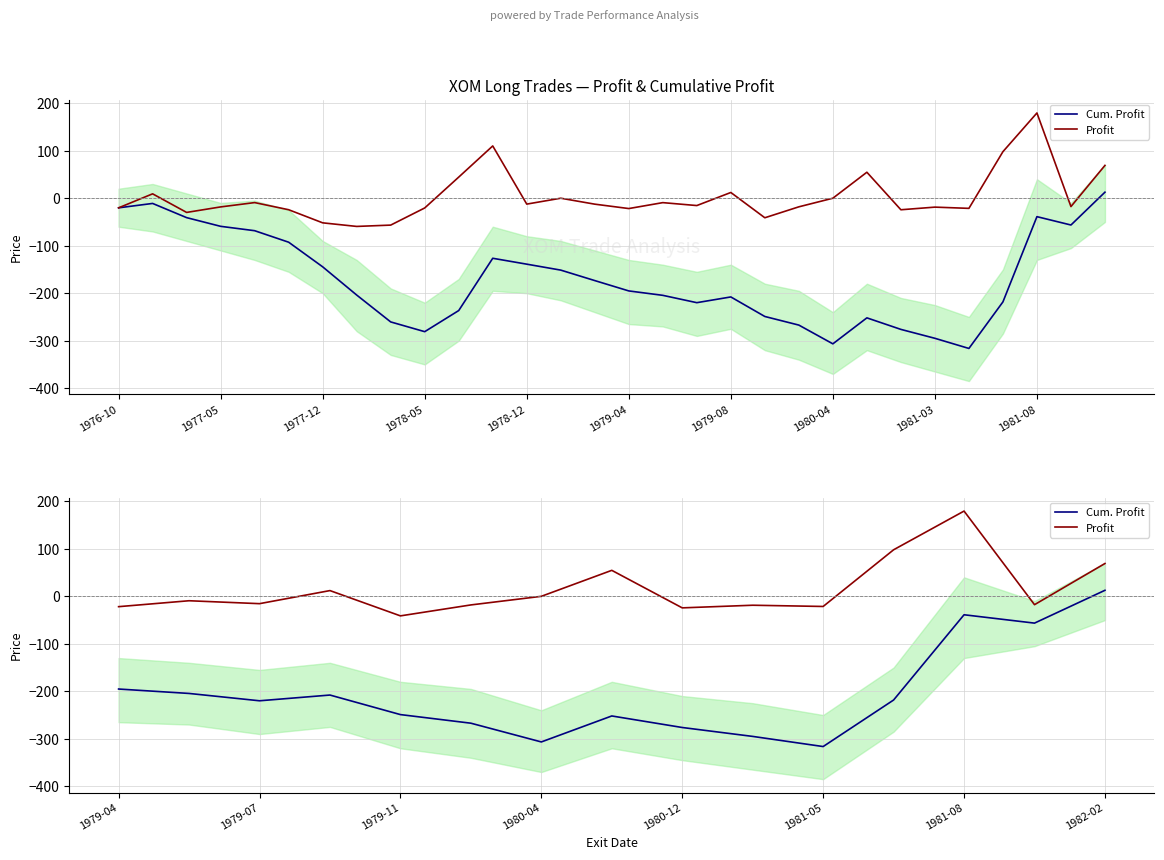

How many lines are shown in the chart?

2